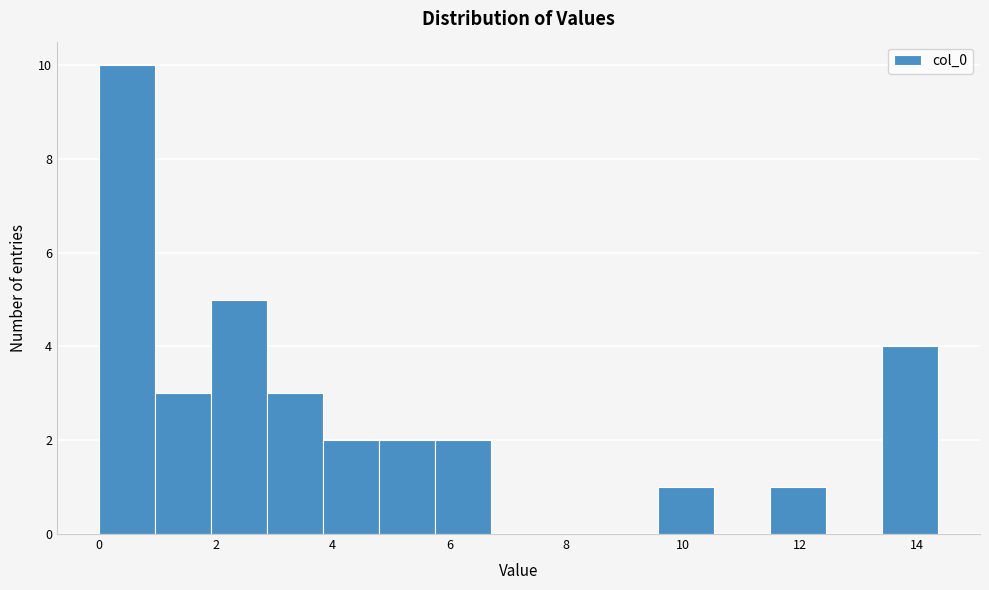

Reading left to right, transcribe this chart: for each bar, give the range it covers on the x-axis and its height. Neither the bar edges nor the heights are printed on the chart, so give them approximately, as read against the axes.

0.0 to 1.0: 10
1.0 to 2.0: 3
2.0 to 2.8: 5
2.8 to 3.8: 3
3.8 to 4.8: 2
4.8 to 5.8: 2
5.8 to 6.8: 2
6.8 to 7.6: 0
7.6 to 8.6: 0
8.6 to 9.6: 0
9.6 to 10.6: 1
10.6 to 11.4: 0
11.4 to 12.4: 1
12.4 to 13.4: 0
13.4 to 14.4: 4